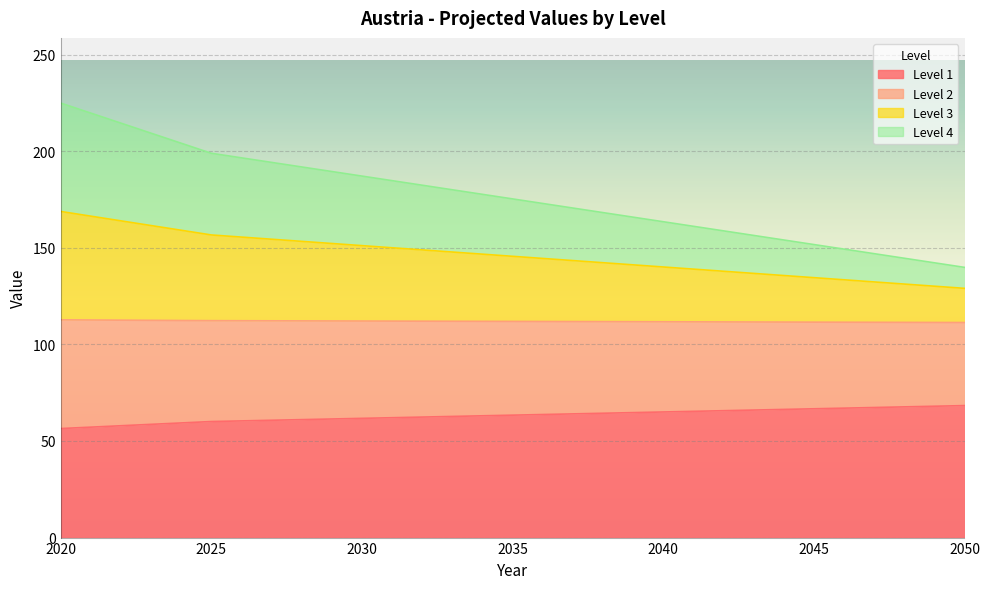

The value of Level 1 at 2020 is 56.4. True or false?

True